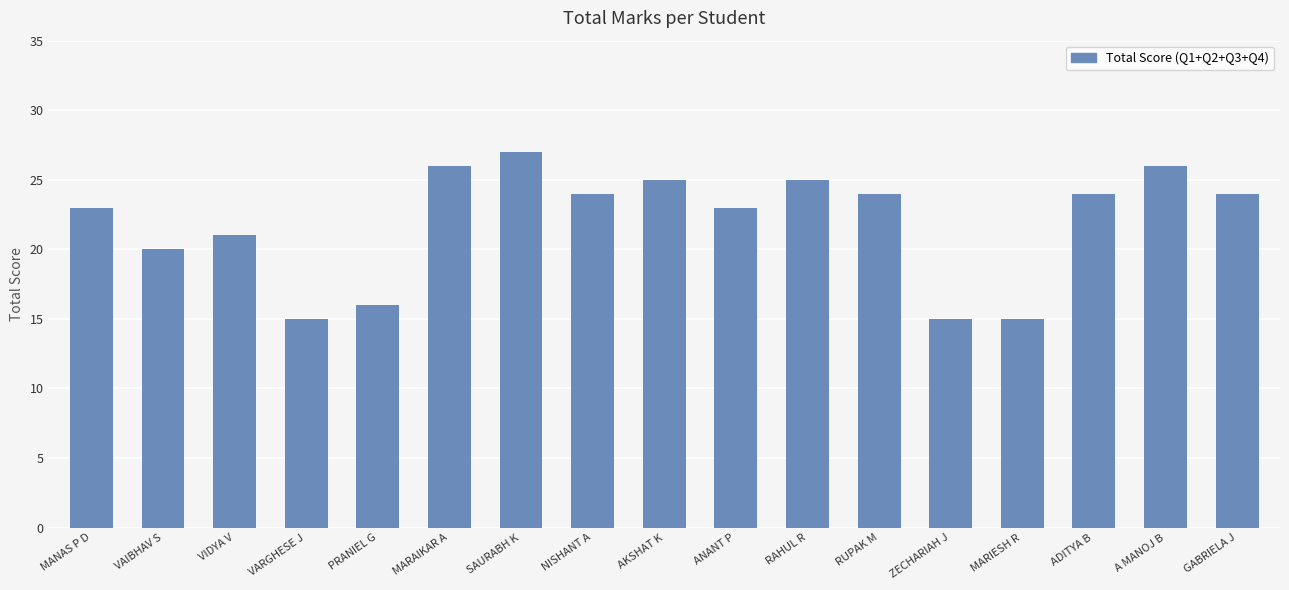

What is the minimum value shown in the chart?

15